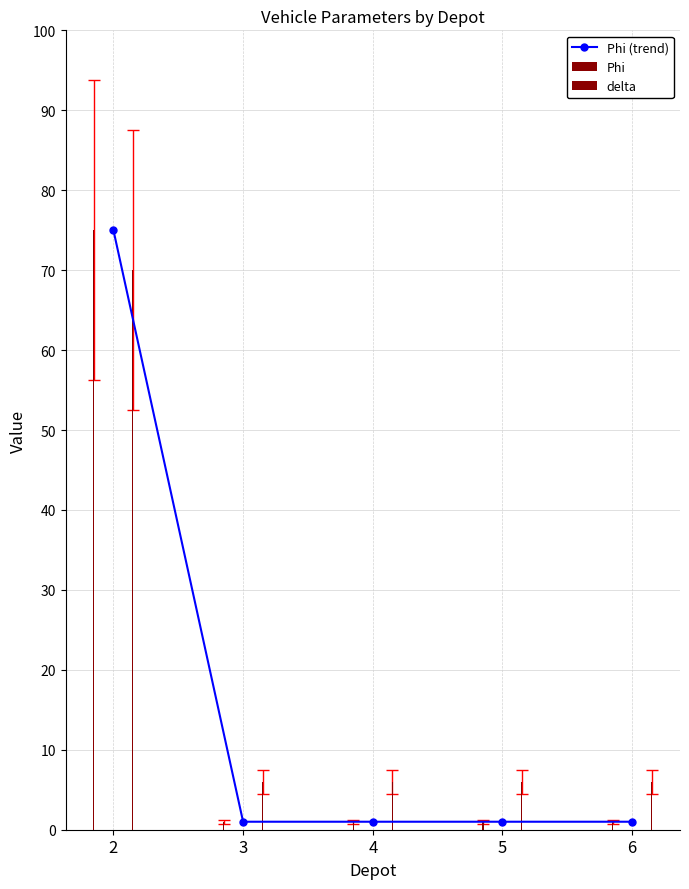

The Phi (trend) series shows 0 at 3. True or false?

False